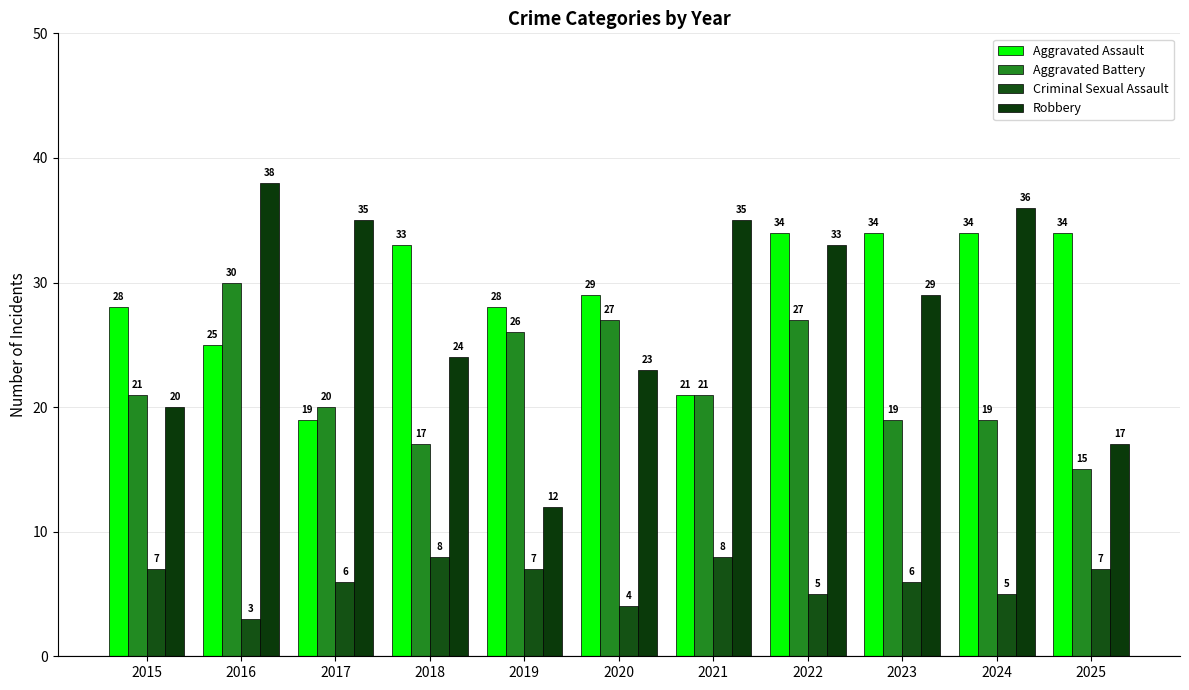

The value of Aggravated Assault at 2020 is 29. True or false?

True